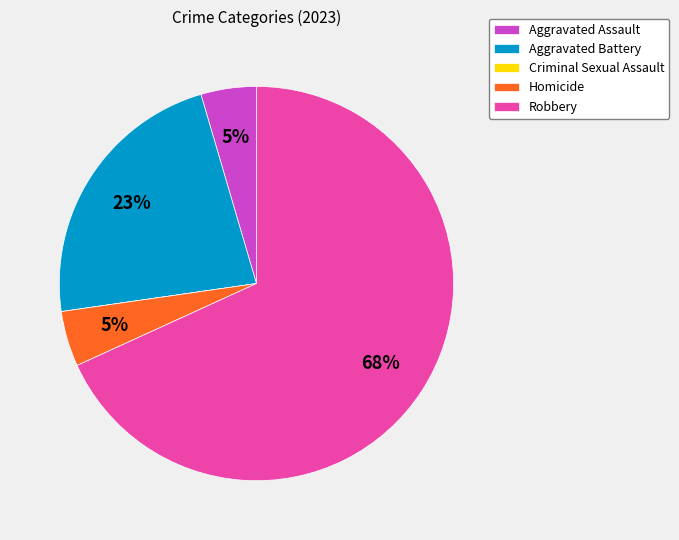

Combined, do Homicide and Aggravated Battery account for over 50%?

No